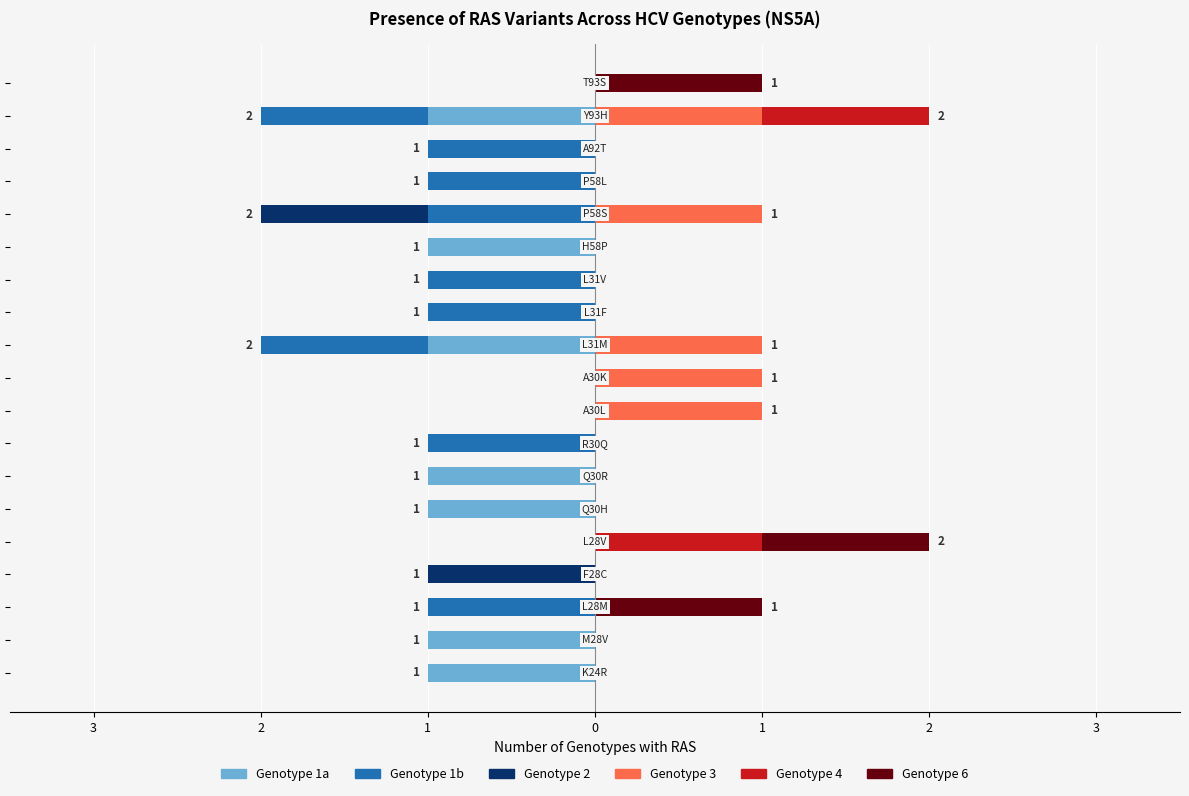

Between 1 and 17, which is larger?

1